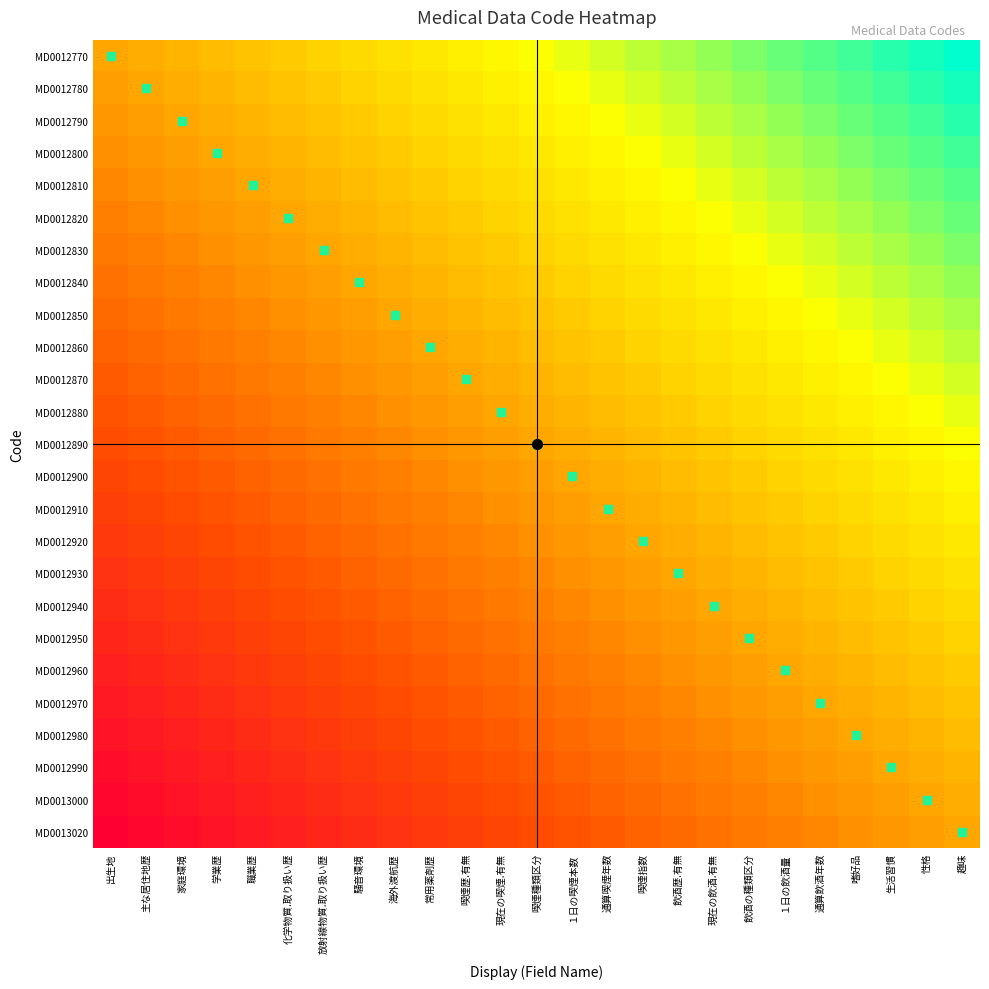

What is the spread (max minus min) of values at 海外渡航歴?

0.5